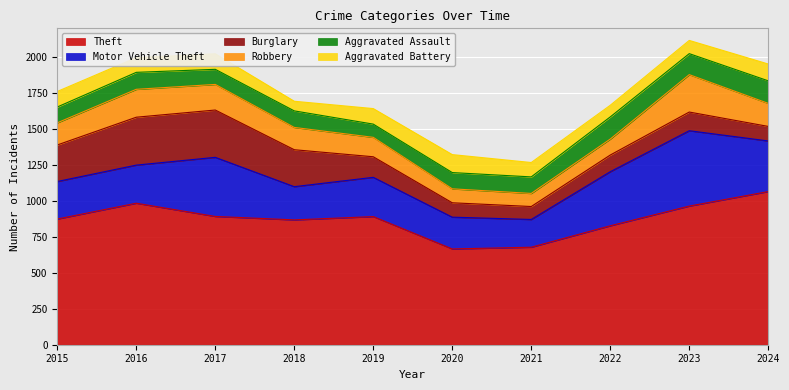

How many categories are shown in the chart?

10